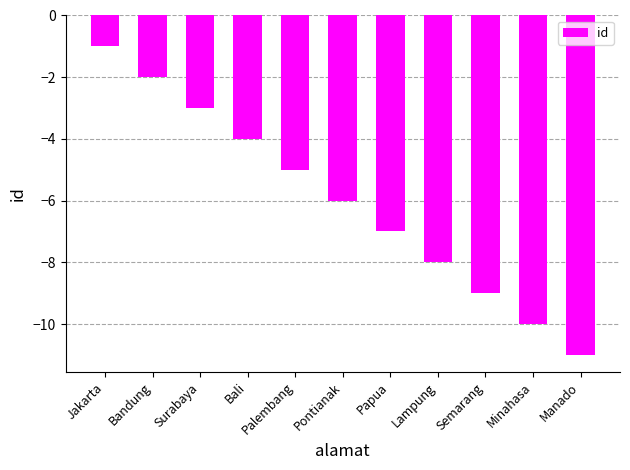

At which category does the chart reach its minimum across all series?

Manado